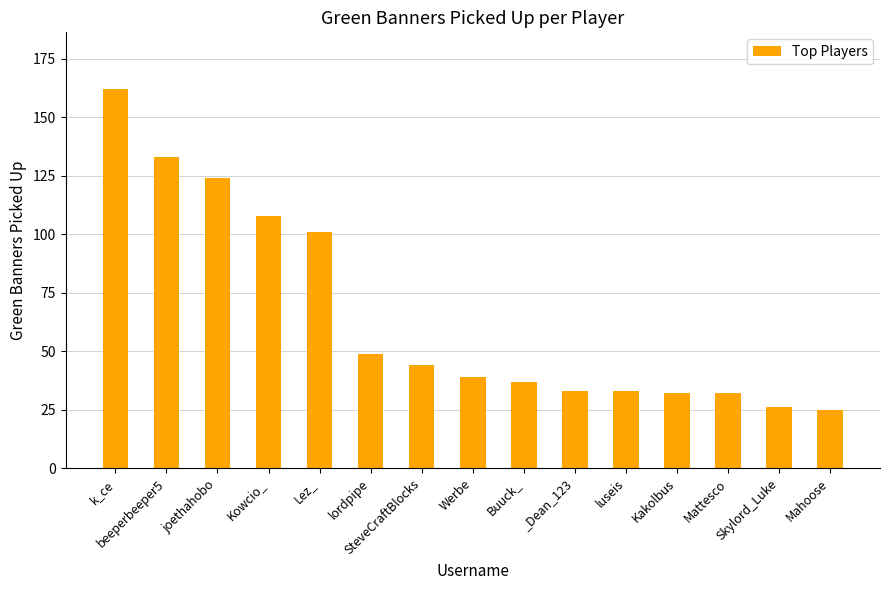

What is the difference between the maximum and minimum values?

137